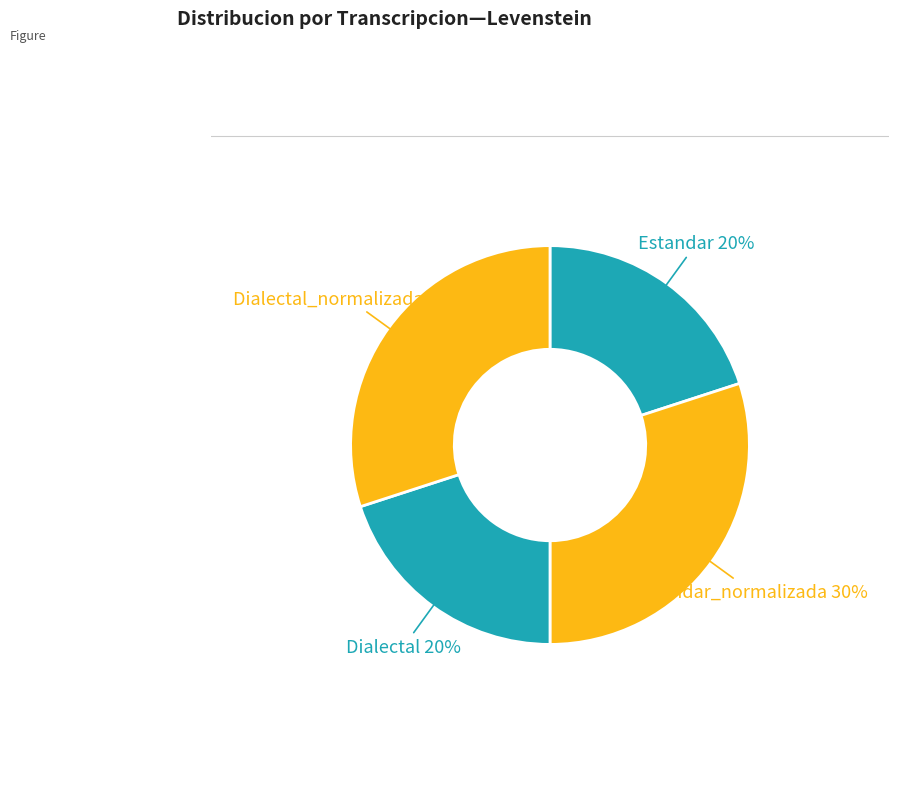

Is Estandar the majority of the pie?

No